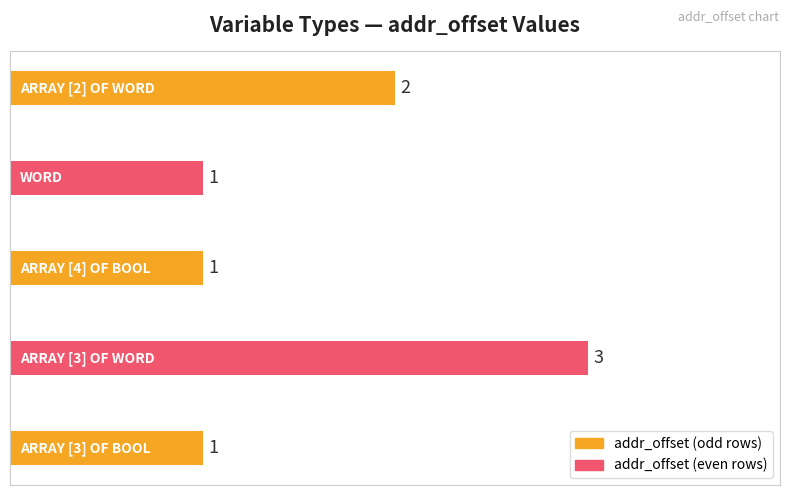

How many values are between 1 and 2?

4